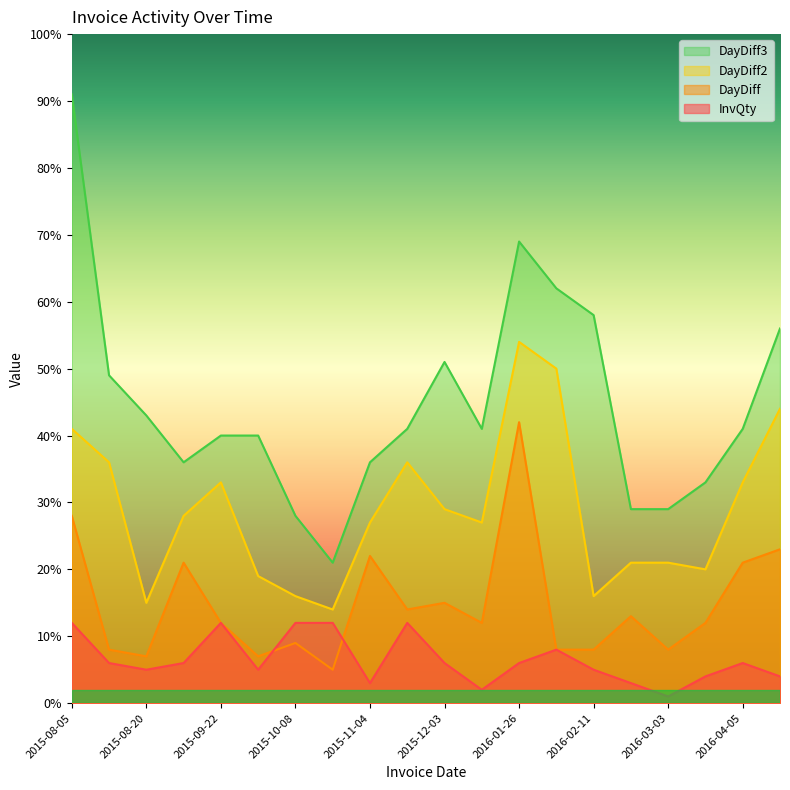

What is the label of the 19th point from the left?

2016-04-05